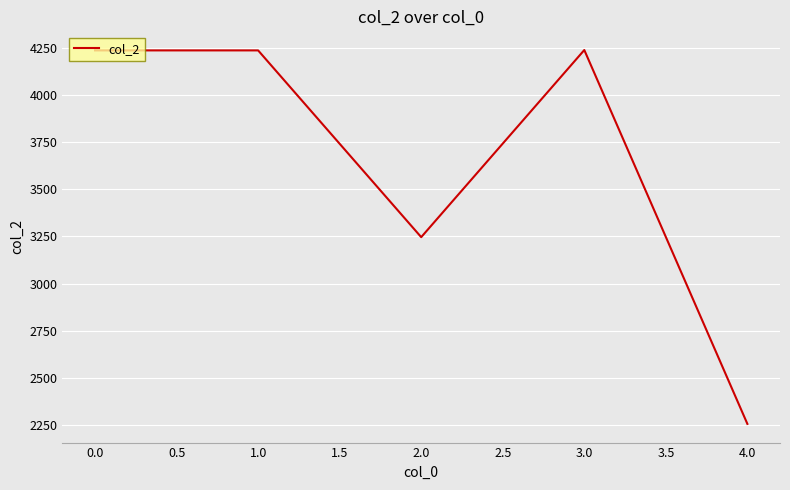

The value at 1.0 is 4236. True or false?

True